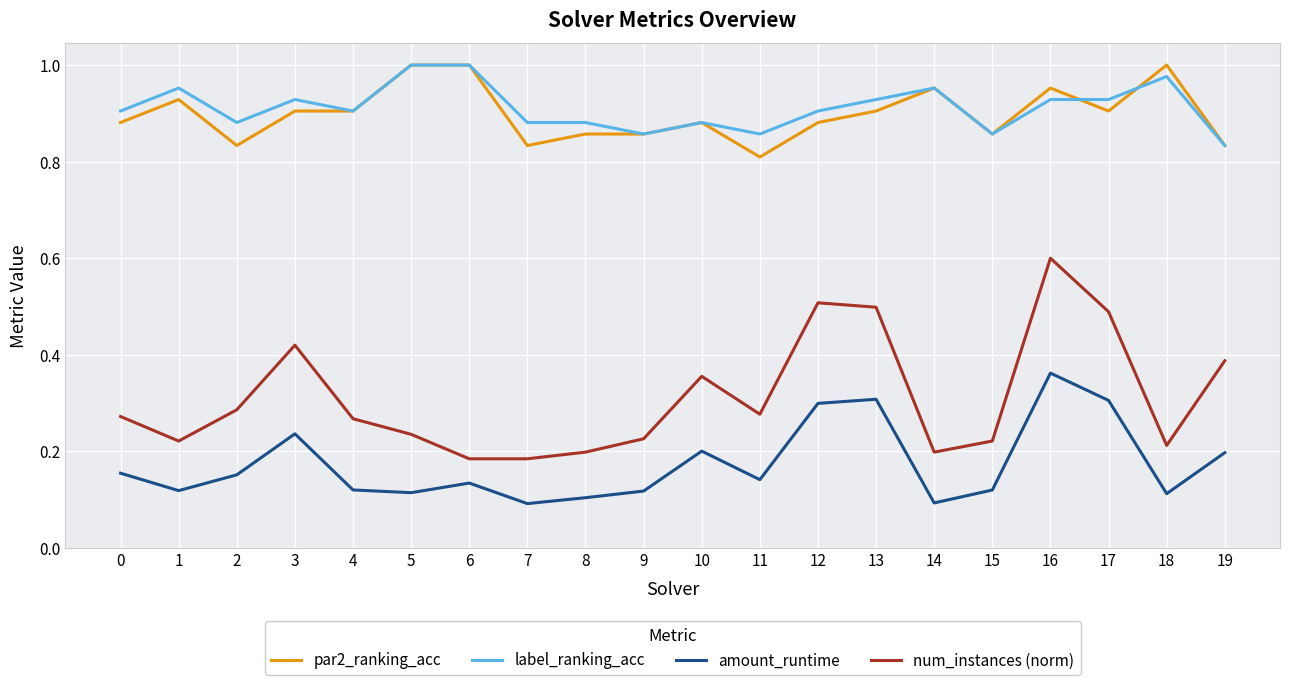

True or false: par2_ranking_acc has more than 1 interior local peaks.

True